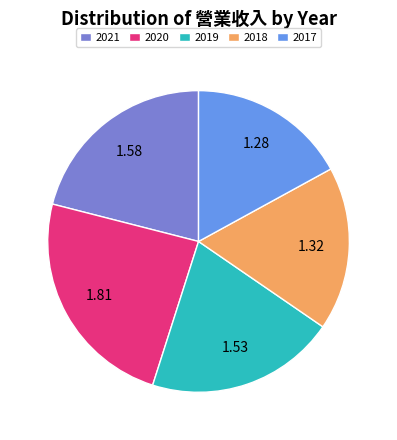

What is the largest slice in the pie chart?

2020